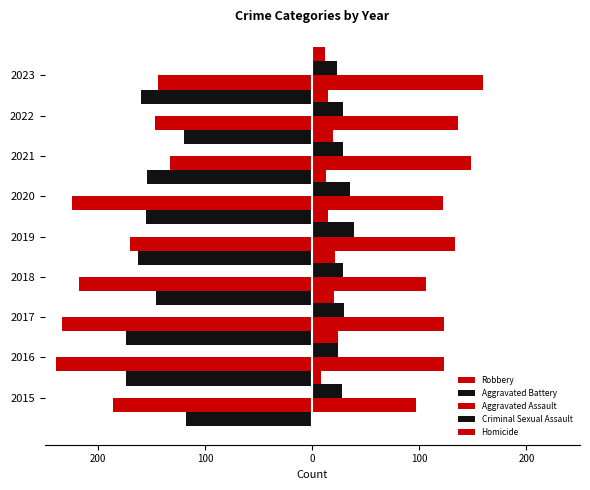

True or false: Homicide has a value of 20 at 2020.

False